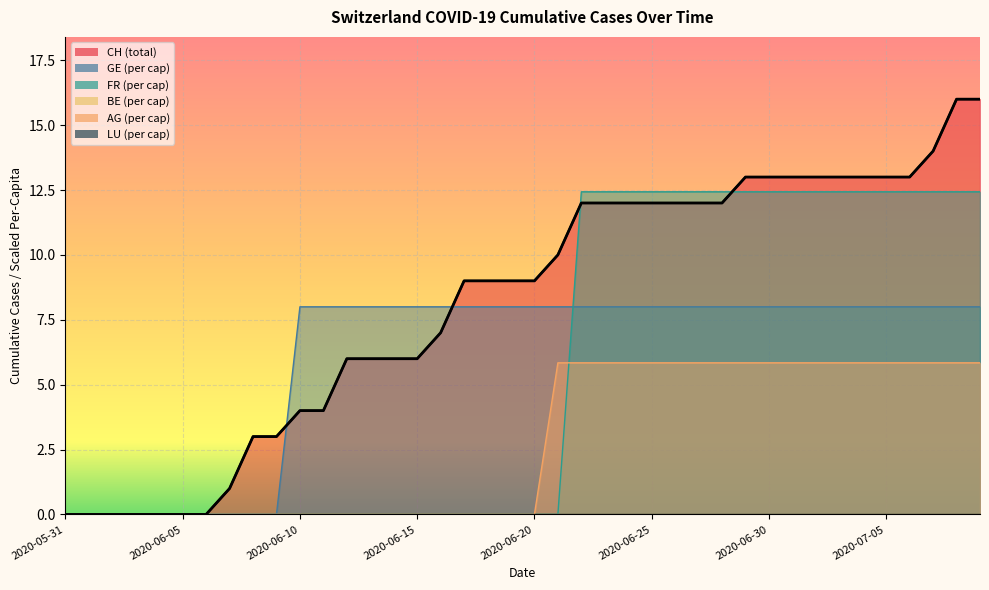

What is the spread (max minus min) of values at 2020-06-30?

7.2